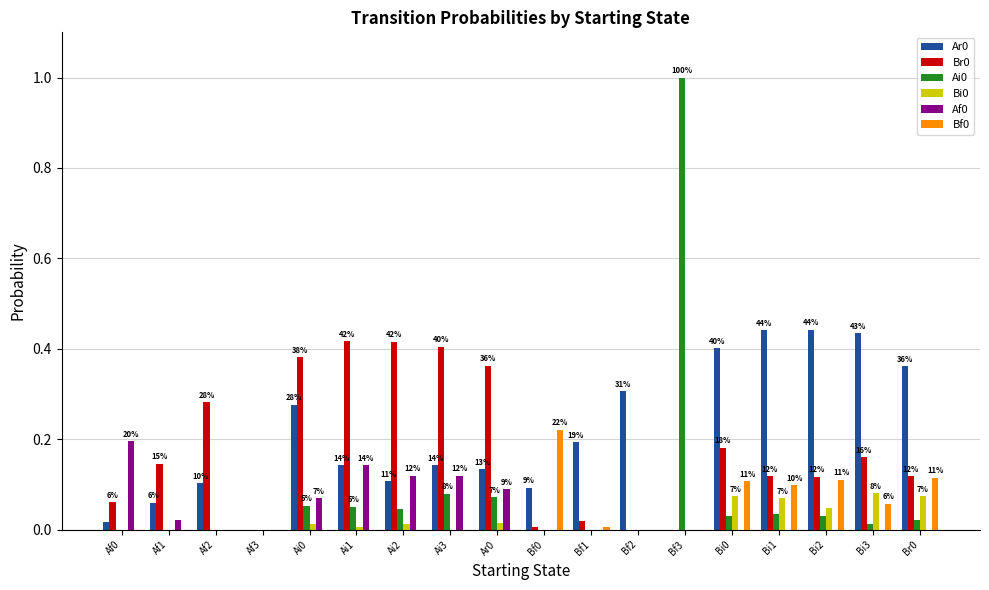

At which category does the chart reach its peak across all series?

Bf3